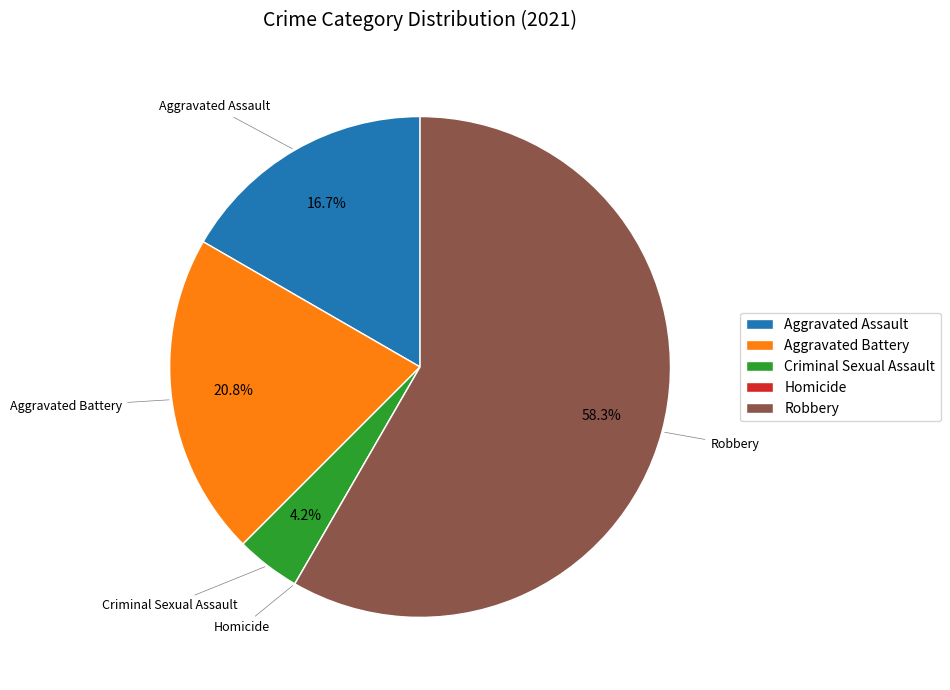

Which category has the biggest portion of the pie?

Robbery